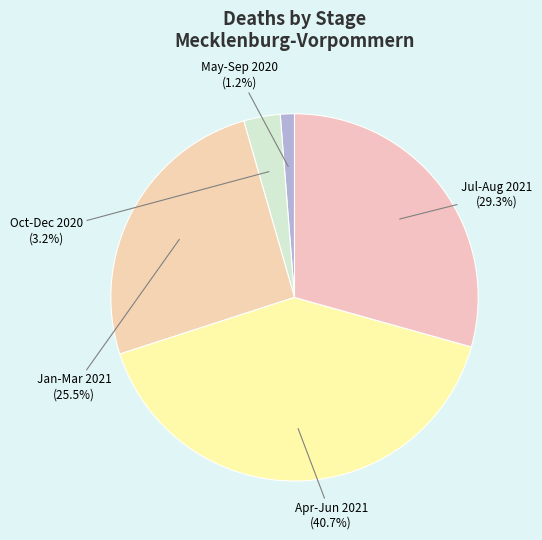

Rank the categories by value from highest to lowest.

Apr-Jun 2021, Jul-Aug 2021, Jan-Mar 2021, Oct-Dec 2020, May-Sep 2020